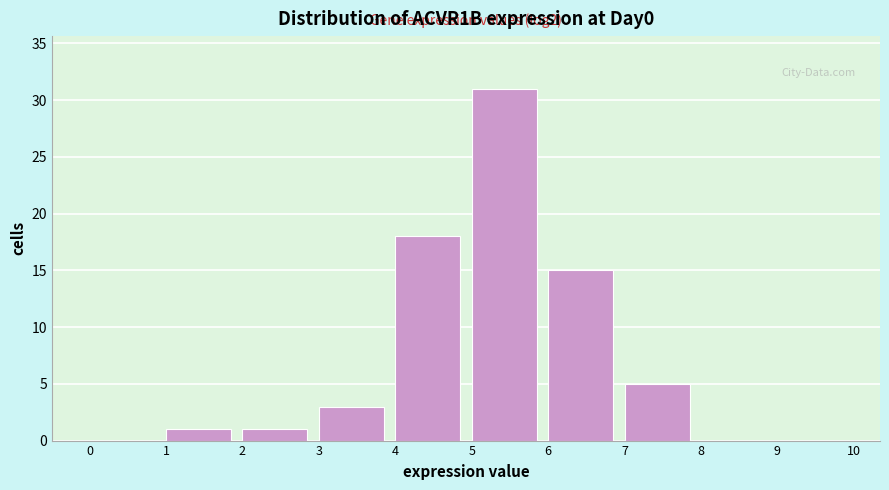

Which range on the x-axis has the tallest bar?

5 to 6